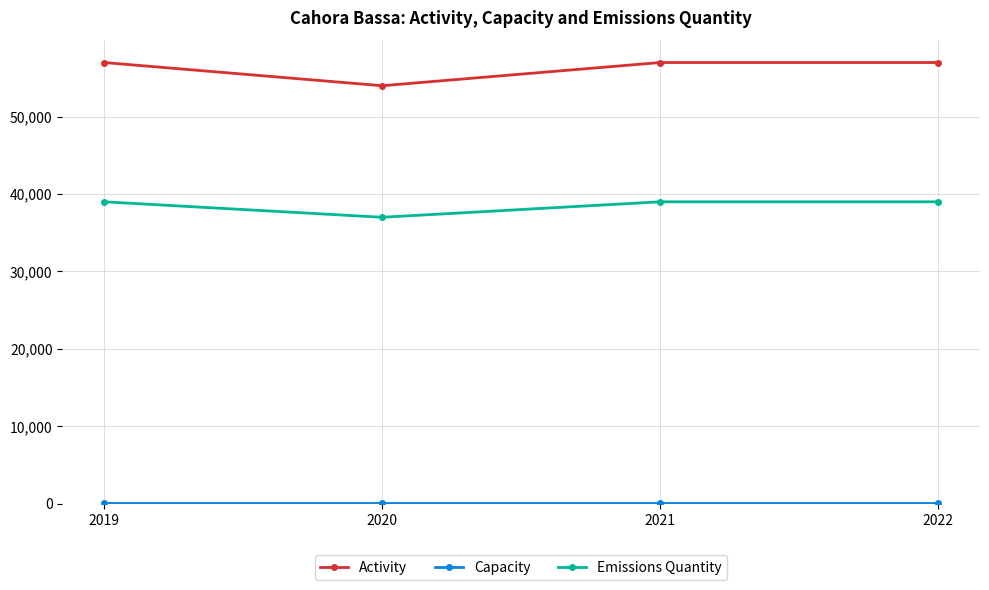

Which series has the widest spread of values?

Activity